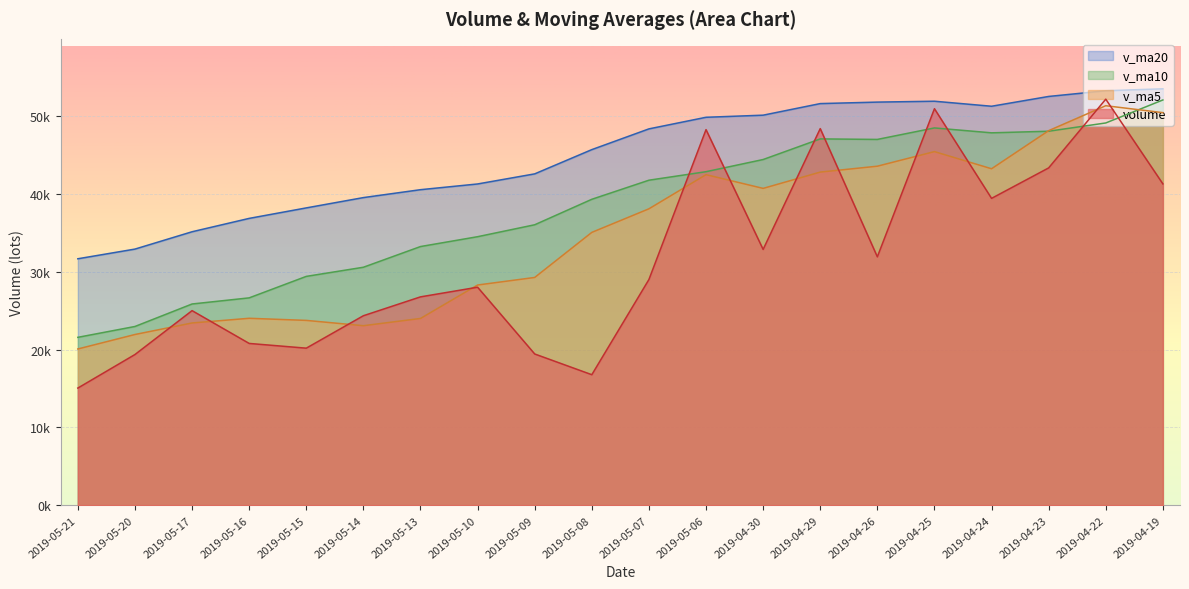

The value of v_ma20 at 2019-04-29 is 51622.9. True or false?

True